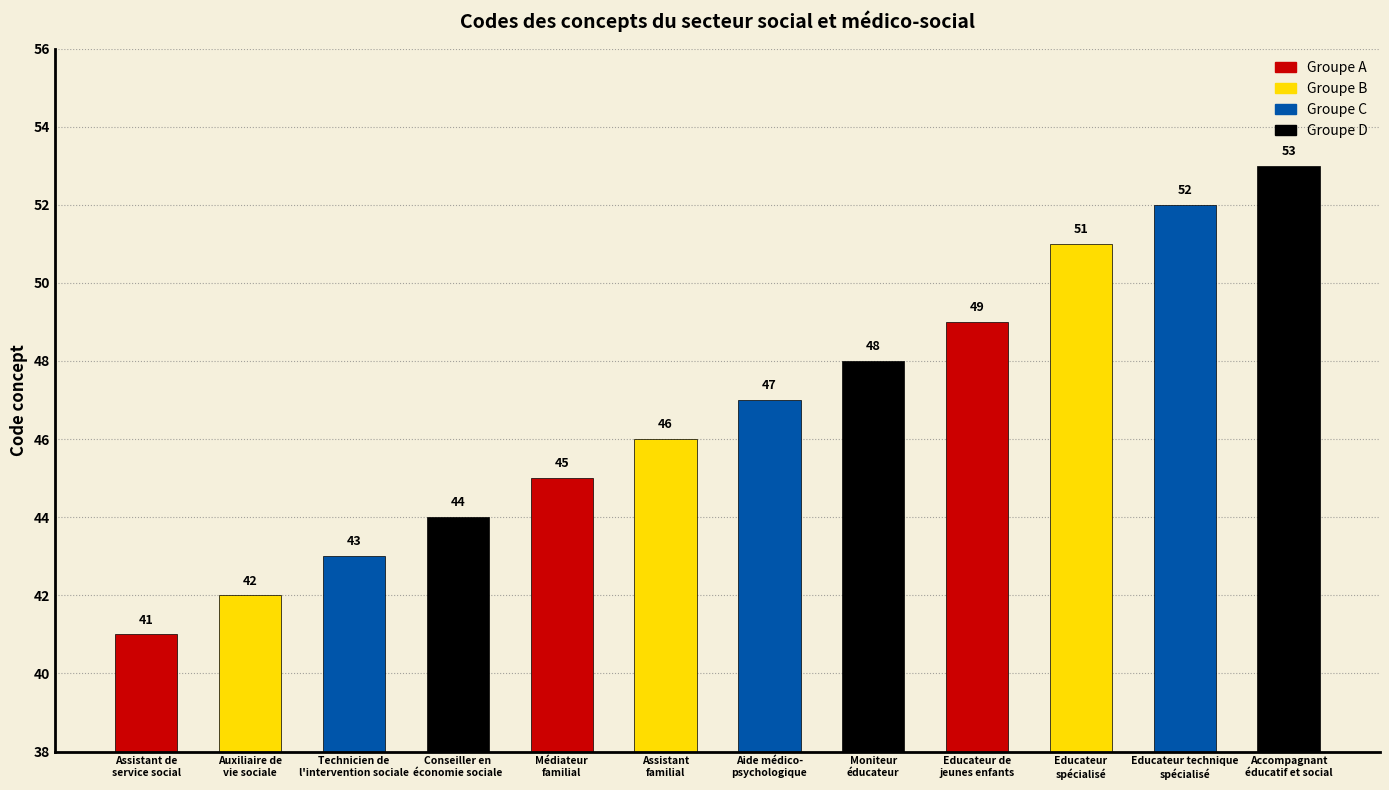

The chart shows a value of 74 at Educateur de
jeunes enfants. True or false?

False